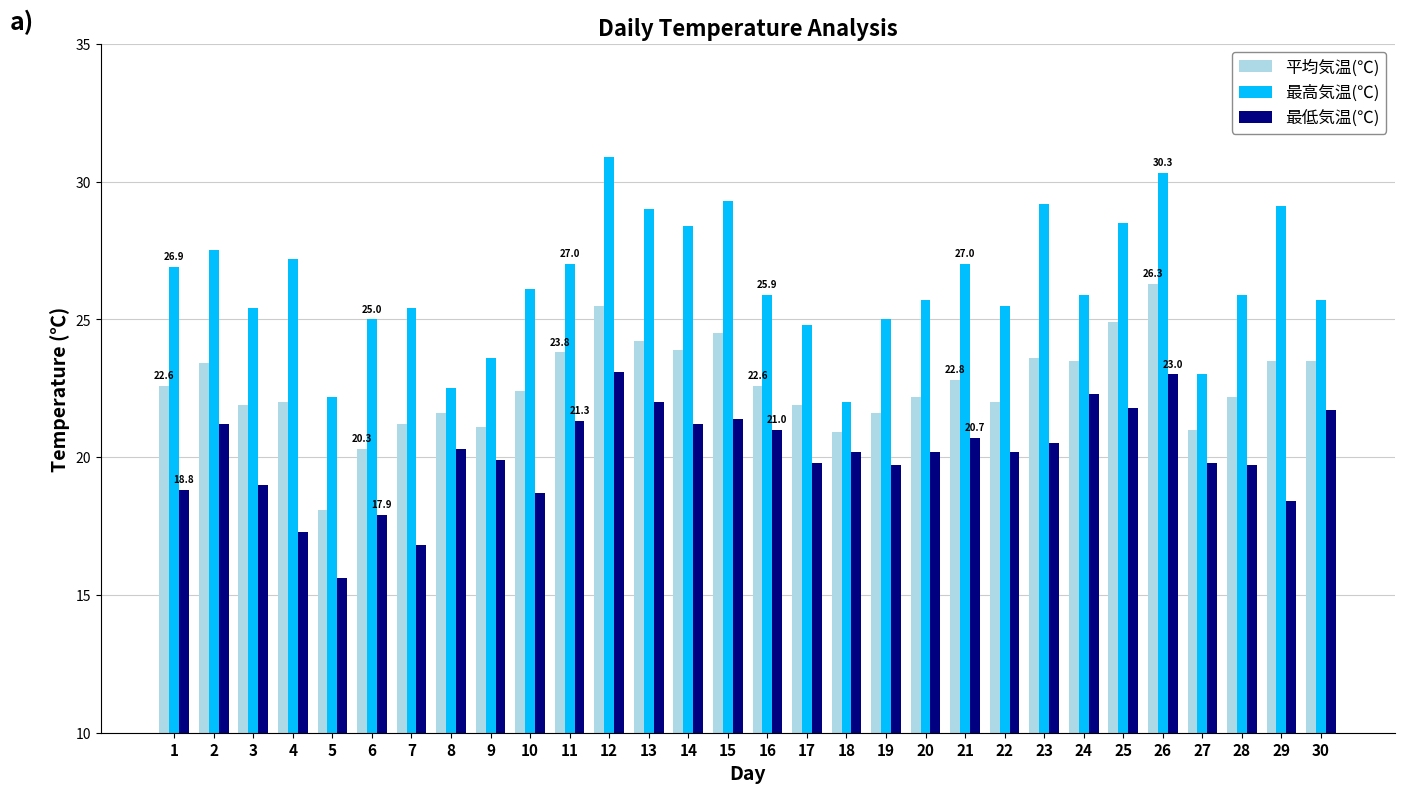

The value of 平均気温(℃) at 18 is 11.5. True or false?

False